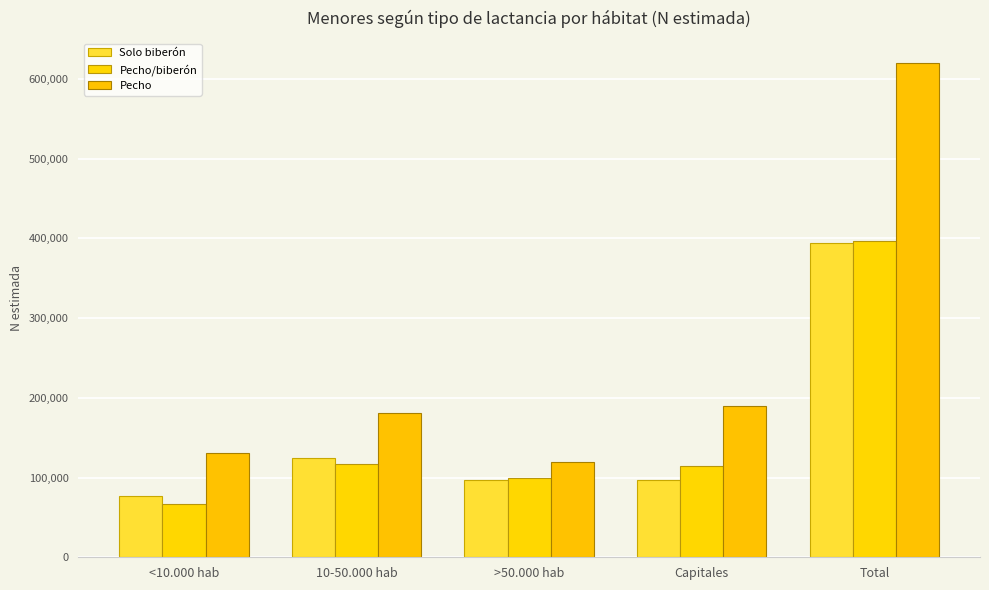

Between <10.000 hab and Capitales, which series saw the biggest shift?

Pecho